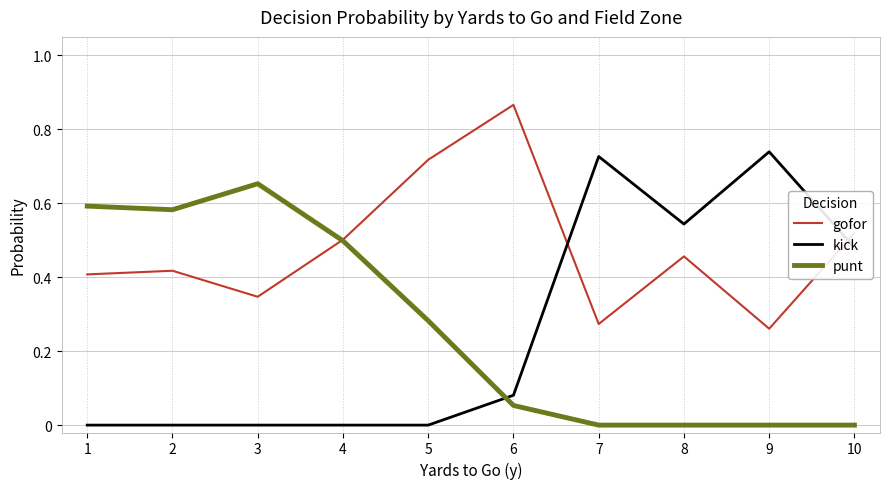

Which series ends up on top after the final intersection of kick and gofor?

gofor